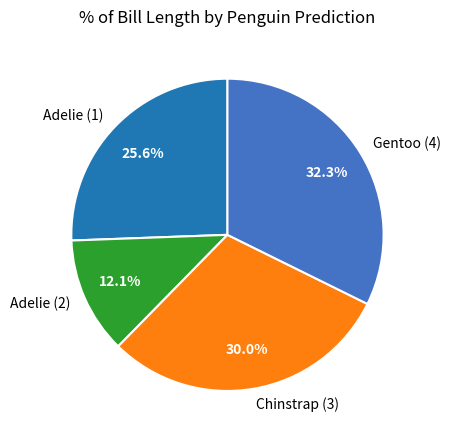

Does Adelie (2) represent more than half of the total?

No